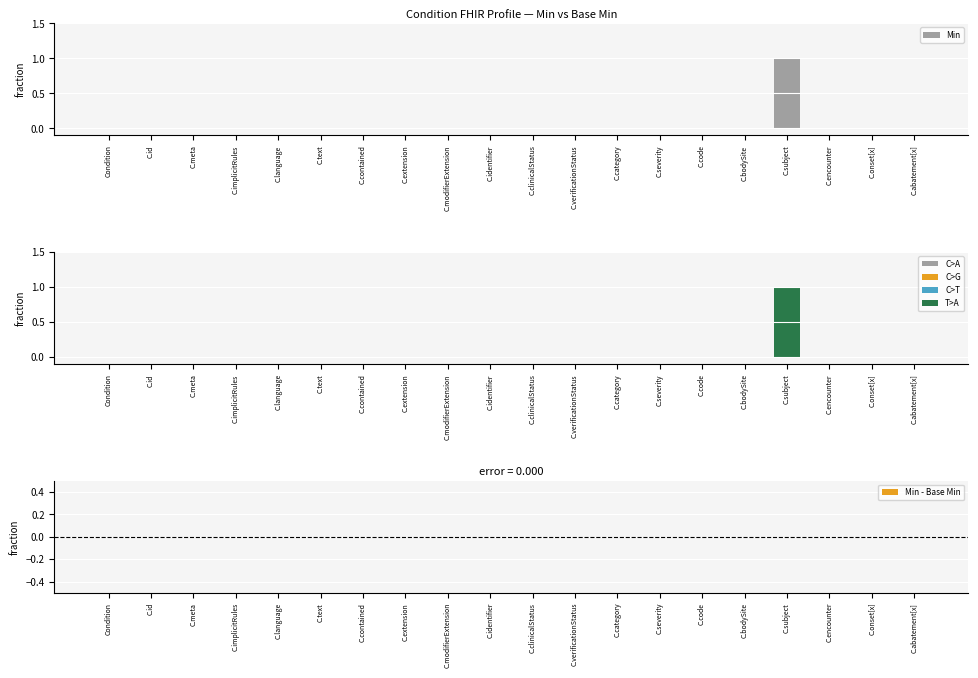

At which label does Min reach its minimum?

Condition